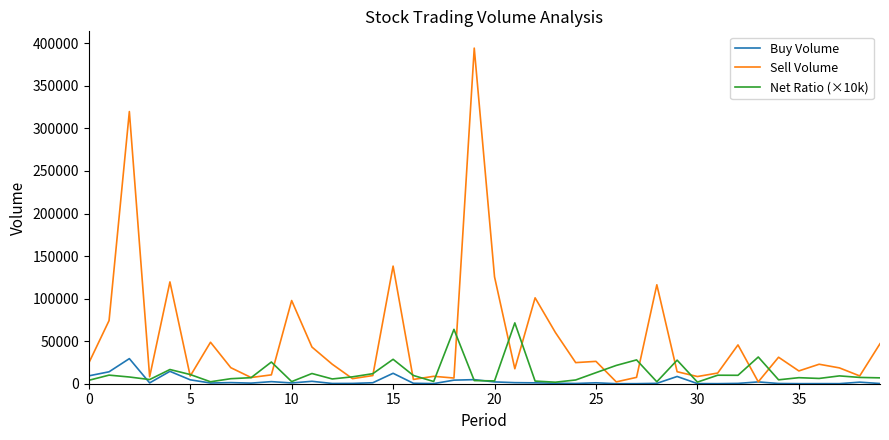

List the series in order of their overall mean, lowest first.

Buy Volume, Net Ratio (×10k), Sell Volume